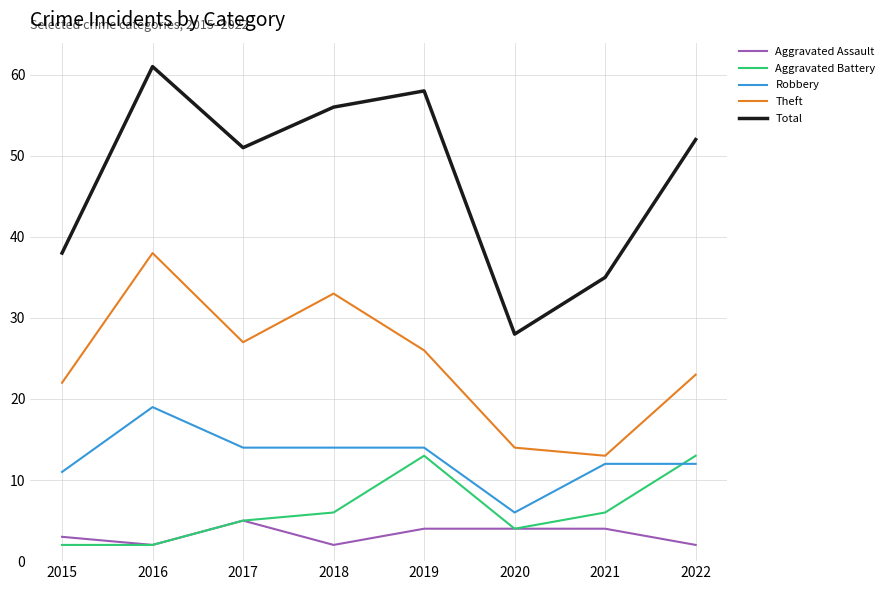

At how many categories does at least one series exceed 26?

8